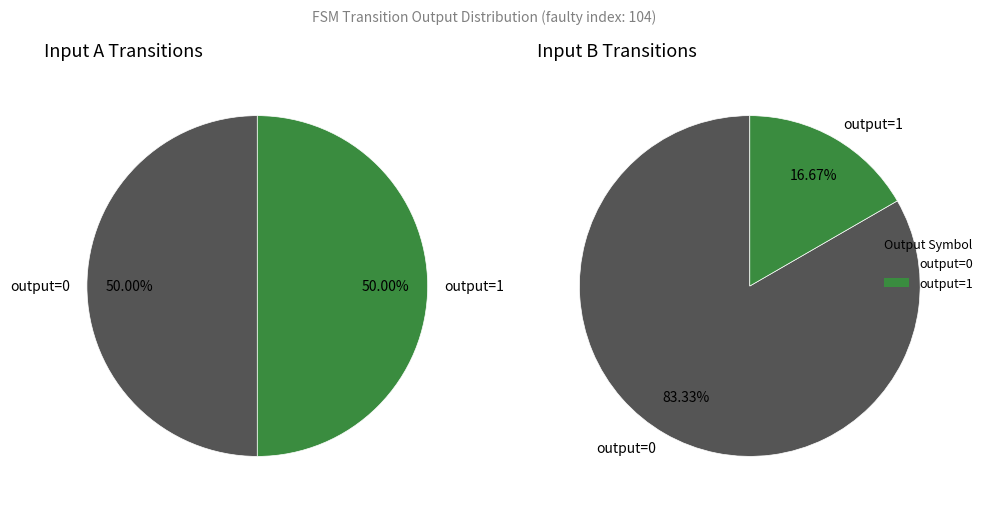

Which category has the smallest portion of the pie?

output_symbol=1 (input b)